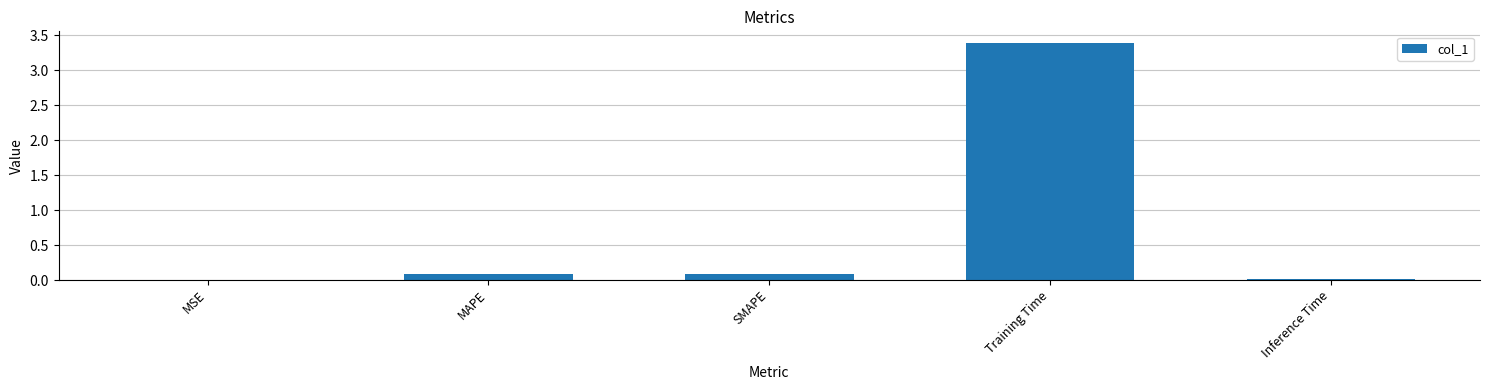

At which category does the chart reach its peak across all series?

Training Time